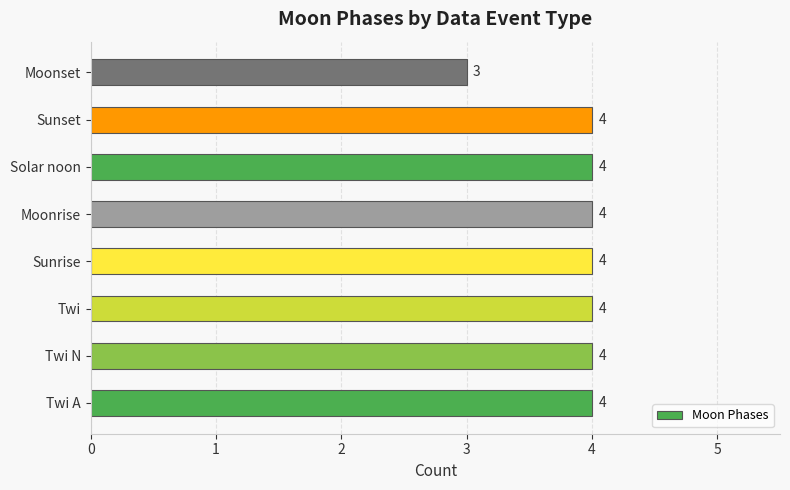

Count the values in the range 4 to 5.

7